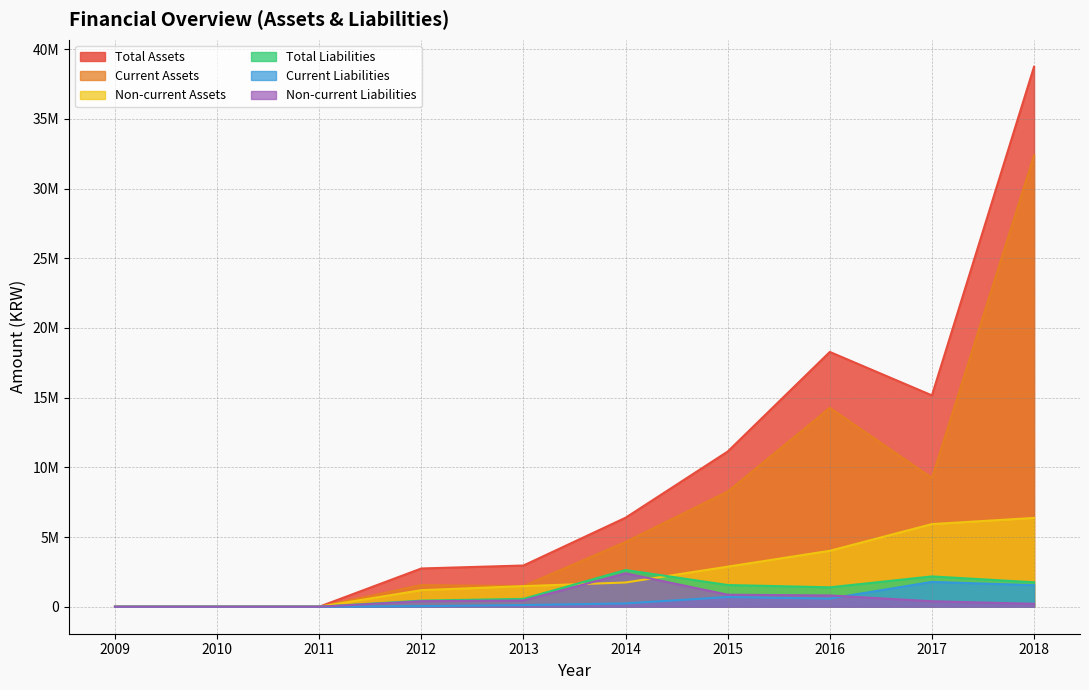

Reading right to left, list all the values displayed in this chart.

Total Assets: 2018=38739118	2017=15160520	2016=18278162	2015=11132757	2014=6385386	2013=2956754	2012=2743701	2011=0	2010=0	2009=0
Current Assets: 2018=32368230	2017=9232750	2016=14265688	2015=8258790	2014=4646876	2013=1479739	2012=1554658	2011=0	2010=0	2009=0
Non-current Assets: 2018=6370888	2017=5927771	2016=4012474	2015=2873967	2014=1738510	2013=1477016	2012=1189043	2011=0	2010=0	2009=0
Total Liabilities: 2018=1753266	2017=2172794	2016=1392600	2015=1556977	2014=2632404	2013=563425	2012=437957	2011=0	2010=0	2009=0
Current Liabilities: 2018=1543898	2017=1780785	2016=583992	2015=694025	2014=238133	2013=118485	2012=40718	2011=0	2010=0	2009=0
Non-current Liabilities: 2018=209368	2017=392009	2016=808609	2015=862952	2014=2394271	2013=444939	2012=397239	2011=0	2010=0	2009=0